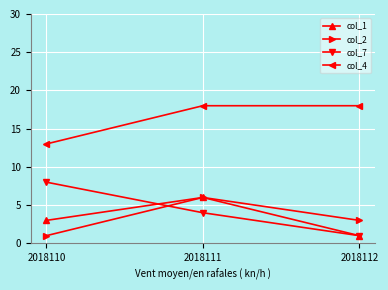

Does the chart display data point markers on the line(s)?

Yes